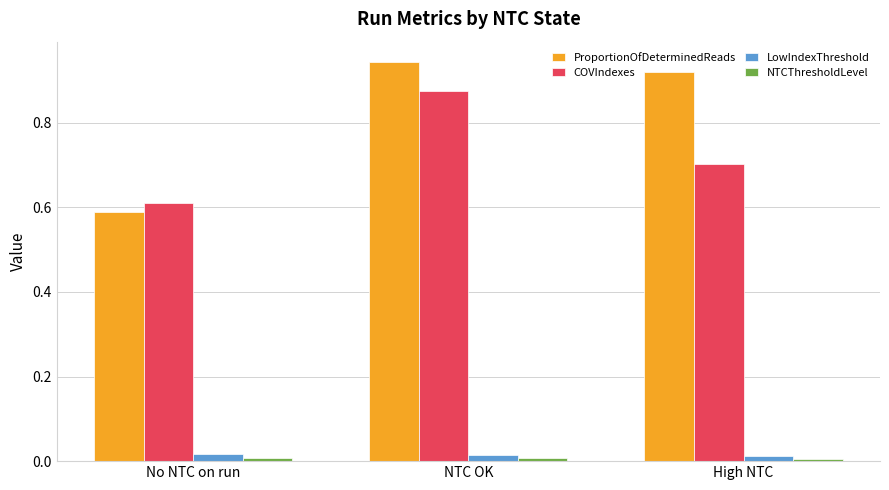

Is it true that LowIndexThreshold equals 0.0 at High NTC?

True